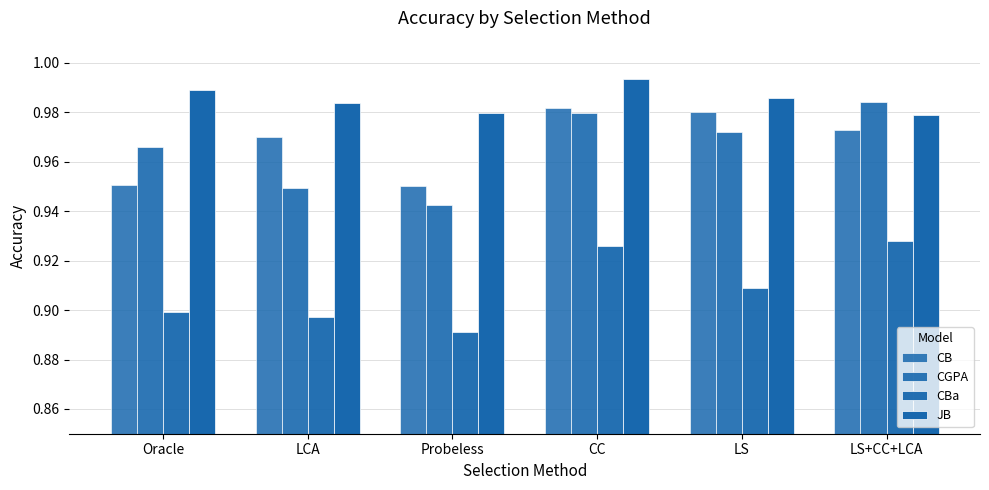

Reading left to right, transcribe all the data shown in this chart.

CB: Oracle=1.0	LCA=1.0	Probeless=0.9	CC=1.0	LS=1.0	LS+CC+LCA=1.0
CGPA: Oracle=1.0	LCA=0.9	Probeless=0.9	CC=1.0	LS=1.0	LS+CC+LCA=1.0
CBa: Oracle=0.9	LCA=0.9	Probeless=0.9	CC=0.9	LS=0.9	LS+CC+LCA=0.9
JB: Oracle=1.0	LCA=1.0	Probeless=1.0	CC=1.0	LS=1.0	LS+CC+LCA=1.0